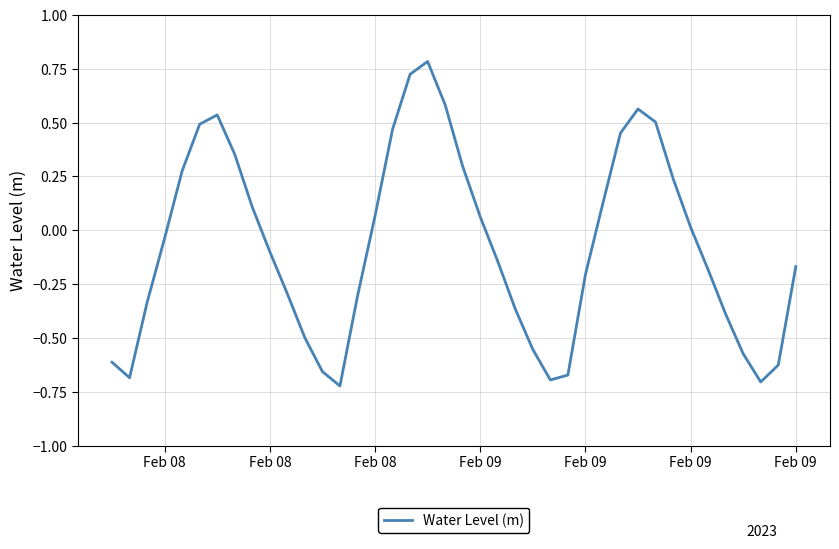

What is the difference between the maximum and minimum values?

1.5